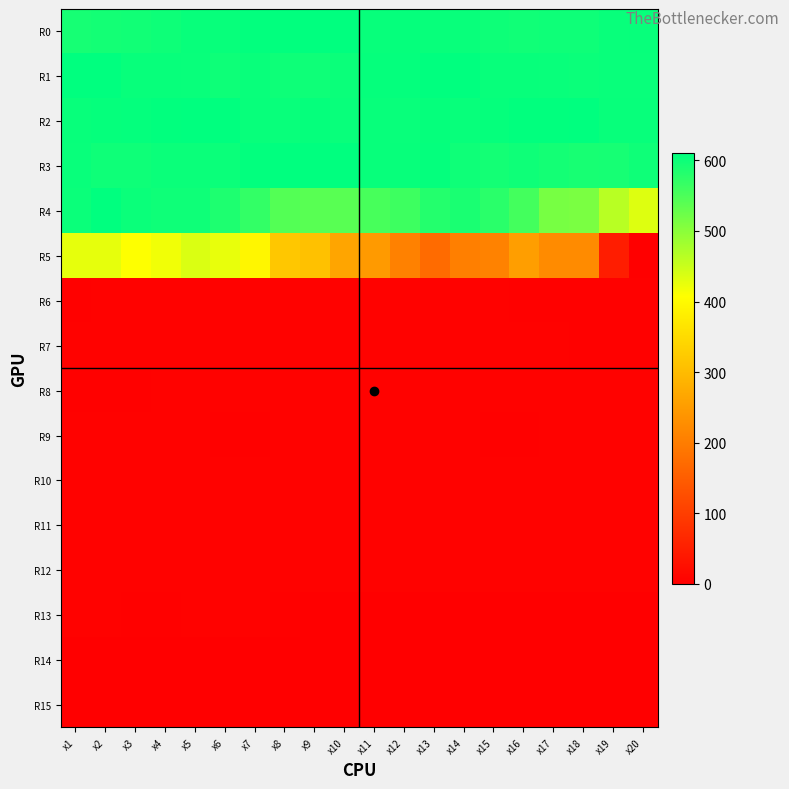

Reading left to right, transcribe all the data shown in this chart.

R0: x1=592	x2=595	x3=596	x4=600	x5=604	x6=604	x7=608	x8=609	x9=611	x10=611	x11=605	x12=606	x13=605	x14=603	x15=600	x16=597	x17=599	x18=599	x19=603	x20=605
R1: x1=611	x2=611	x3=605	x4=605	x5=603	x6=600	x7=603	x8=600	x9=598	x10=602	x11=606	x12=607	x13=610	x14=610	x15=604	x16=604	x17=603	x18=602	x19=603	x20=603
R2: x1=604	x2=606	x3=607	x4=609	x5=610	x6=611	x7=605	x8=603	x9=606	x10=603	x11=604	x12=603	x13=606	x14=604	x15=606	x16=609	x17=609	x18=611	x19=605	x20=605
R3: x1=603	x2=598	x3=598	x4=602	x5=602	x6=602	x7=608	x8=610	x9=610	x10=610	x11=604	x12=605	x13=607	x14=598	x15=595	x16=598	x17=595	x18=591	x19=592	x20=599
R4: x1=602	x2=610	x3=602	x4=598	x5=598	x6=587	x7=570	x8=543	x9=540	x10=540	x11=553	x12=562	x13=582	x14=590	x15=577	x16=557	x17=515	x18=512	x19=464	x20=434
R5: x1=427	x2=427	x3=407	x4=418	x5=436	x6=425	x7=393	x8=319	x9=310	x10=264	x11=246	x12=207	x13=173	x14=205	x15=210	x16=253	x17=222	x18=222	x19=48	x20=0
R6: x1=3	x2=4	x3=4	x4=4	x5=4	x6=4	x7=4	x8=4	x9=4	x10=4	x11=4	x12=4	x13=4	x14=4	x15=4	x16=3	x17=3	x18=3	x19=3	x20=3
R7: x1=4	x2=4	x3=4	x4=4	x5=4	x6=4	x7=4	x8=4	x9=4	x10=4	x11=4	x12=4	x13=4	x14=4	x15=4	x16=4	x17=4	x18=3	x19=3	x20=3
R8: x1=3	x2=3	x3=3	x4=4	x5=4	x6=4	x7=4	x8=4	x9=4	x10=4	x11=4	x12=4	x13=4	x14=4	x15=4	x16=4	x17=4	x18=4	x19=4	x20=4
R9: x1=4	x2=4	x3=4	x4=4	x5=4	x6=3	x7=3	x8=4	x9=4	x10=4	x11=4	x12=4	x13=4	x14=4	x15=3	x16=3	x17=4	x18=4	x19=4	x20=4
R10: x1=4	x2=4	x3=4	x4=4	x5=4	x6=4	x7=4	x8=4	x9=4	x10=4	x11=4	x12=4	x13=4	x14=4	x15=4	x16=4	x17=4	x18=4	x19=4	x20=4
R11: x1=4	x2=4	x3=4	x4=4	x5=4	x6=4	x7=4	x8=4	x9=4	x10=4	x11=4	x12=4	x13=4	x14=4	x15=4	x16=4	x17=4	x18=4	x19=4	x20=4
R12: x1=4	x2=4	x3=4	x4=4	x5=4	x6=4	x7=4	x8=4	x9=4	x10=4	x11=4	x12=4	x13=4	x14=4	x15=4	x16=4	x17=4	x18=4	x19=4	x20=4
R13: x1=4	x2=4	x3=3	x4=3	x5=4	x6=4	x7=4	x8=3	x9=1	x10=0	x11=0	x12=0	x13=0	x14=0	x15=0	x16=0	x17=0	x18=0	x19=0	x20=0
R14: x1=0	x2=0	x3=0	x4=0	x5=0	x6=0	x7=0	x8=0	x9=0	x10=0	x11=0	x12=0	x13=0	x14=0	x15=0	x16=0	x17=0	x18=0	x19=0	x20=0
R15: x1=0	x2=0	x3=0	x4=0	x5=0	x6=0	x7=0	x8=0	x9=0	x10=0	x11=0	x12=0	x13=0	x14=0	x15=0	x16=0	x17=0	x18=0	x19=0	x20=0